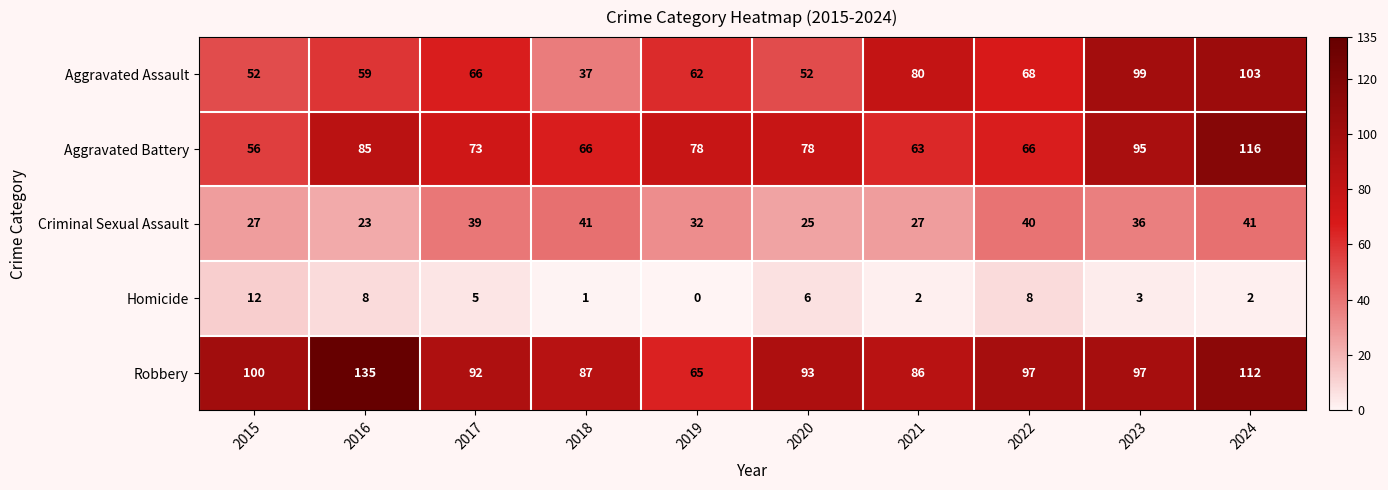

What is the sum of all Aggravated Assault values?

678